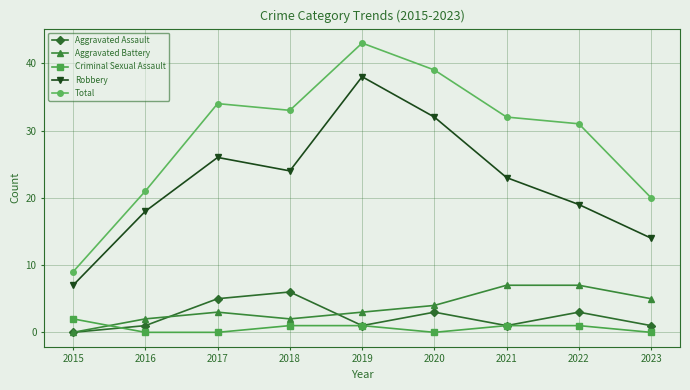

The Robbery series shows 18 at 2016. True or false?

True